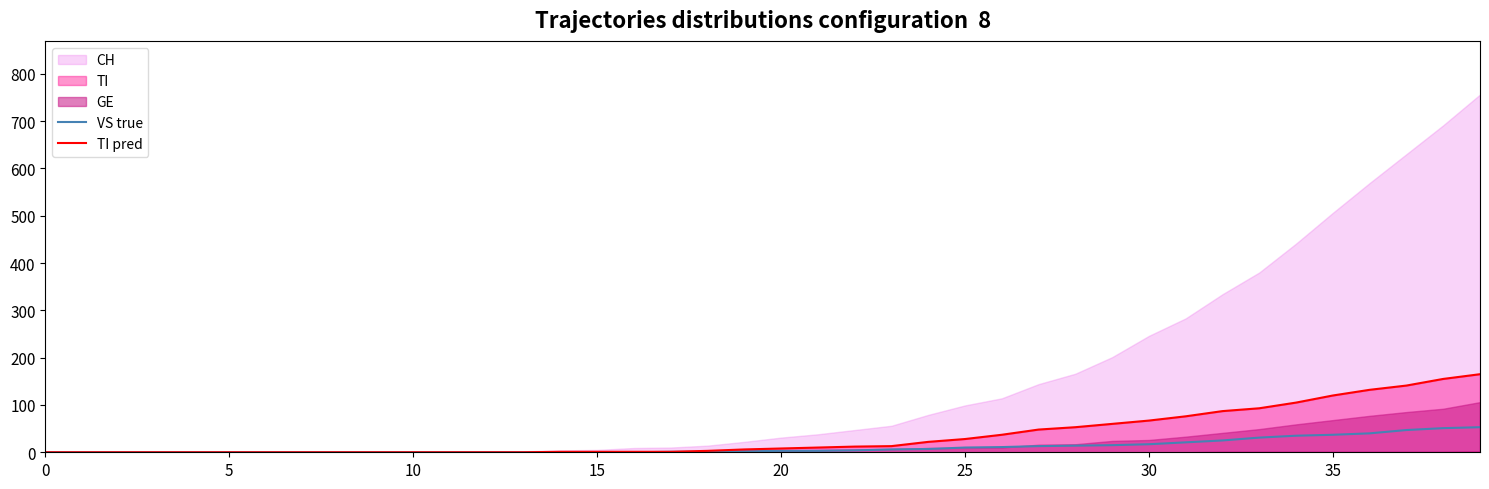

What is the label of the 31st point from the left?

30